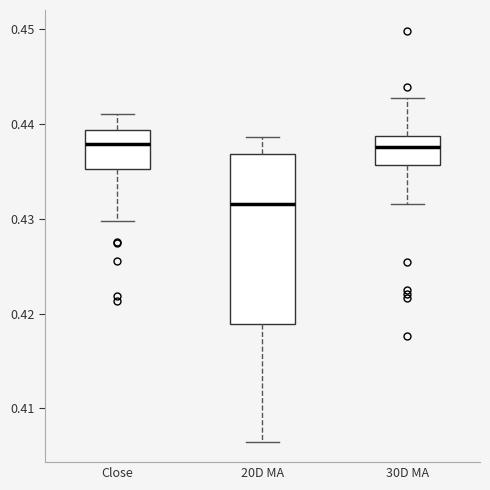

Which box's median line is the lowest?

20D MA